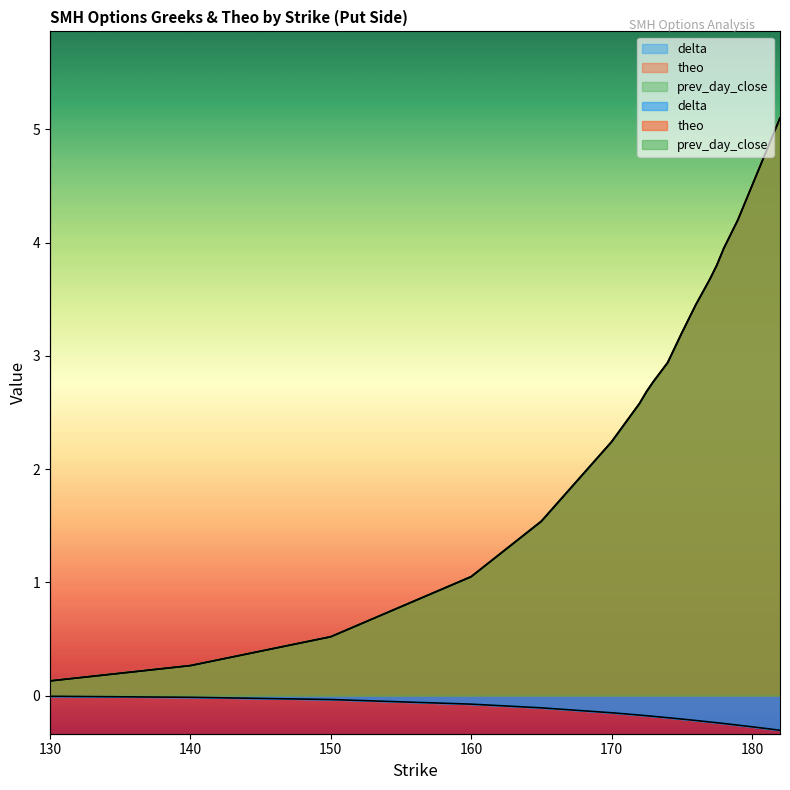

Reading right to left, what are all the values shown in this chart?

delta: -0.3	-0.3	-0.3	-0.3	-0.2	-0.2	-0.2	-0.2	-0.2	-0.2	-0.2	-0.2	-0.2	-0.2	-0.2	-0.1	-0.1	-0.0	-0.0	-0.0
theo: 5.1	4.8	4.5	4.2	3.9	3.8	3.7	3.4	3.2	2.9	2.8	2.7	2.6	2.4	2.2	1.5	1.0	0.5	0.3	0.1
prev_day_close: 5.1	4.8	4.5	4.2	3.9	3.8	3.7	3.4	3.2	2.9	2.8	2.7	2.6	2.4	2.2	1.5	1.1	0.5	0.3	0.1